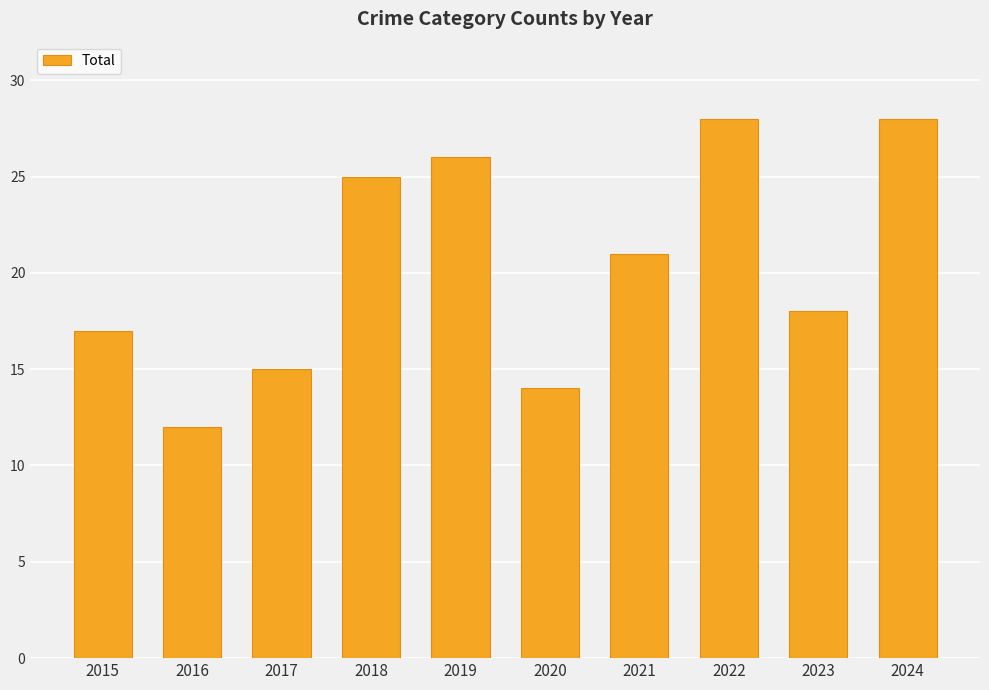

Approximately how many times larger is the value at 2019 compared to 2017?

1.7